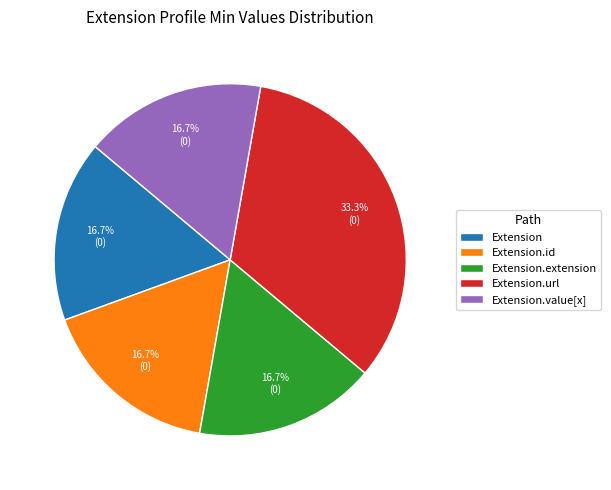

How many segments does this pie chart have?

5